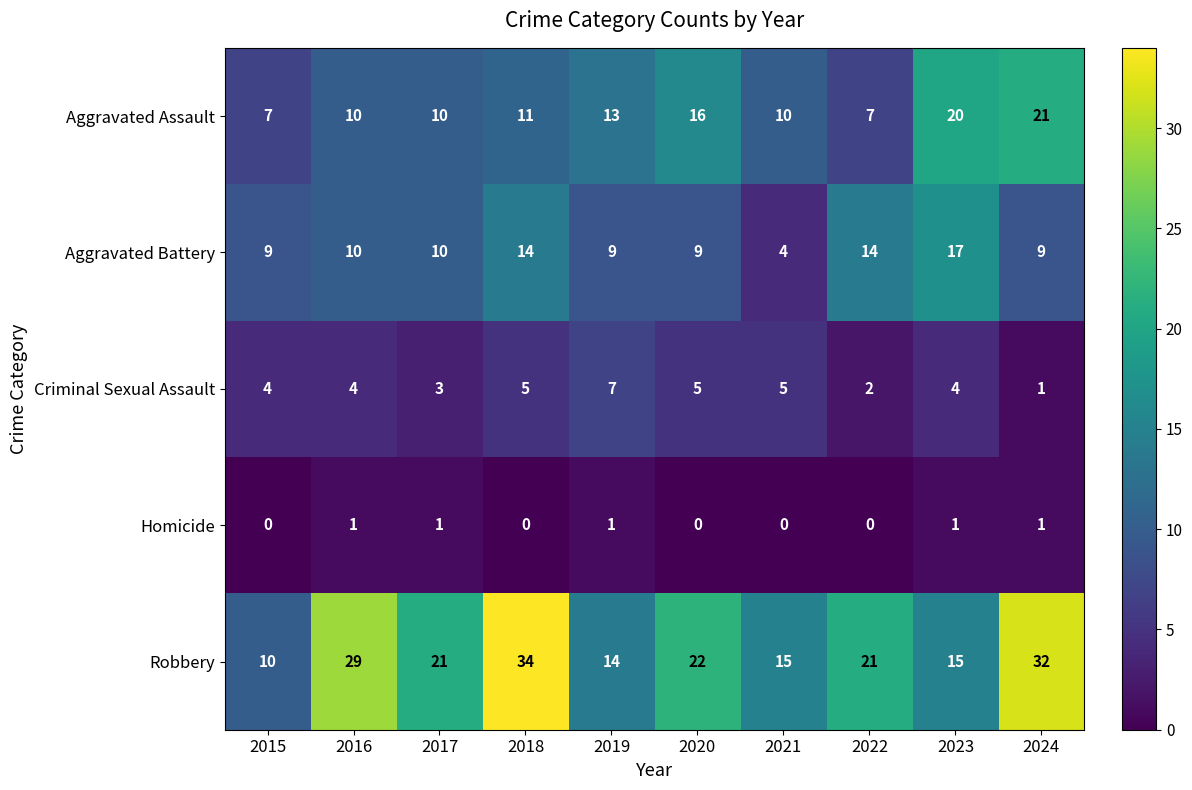

What is the difference between the maximum and minimum values in the Criminal Sexual Assault series?

6